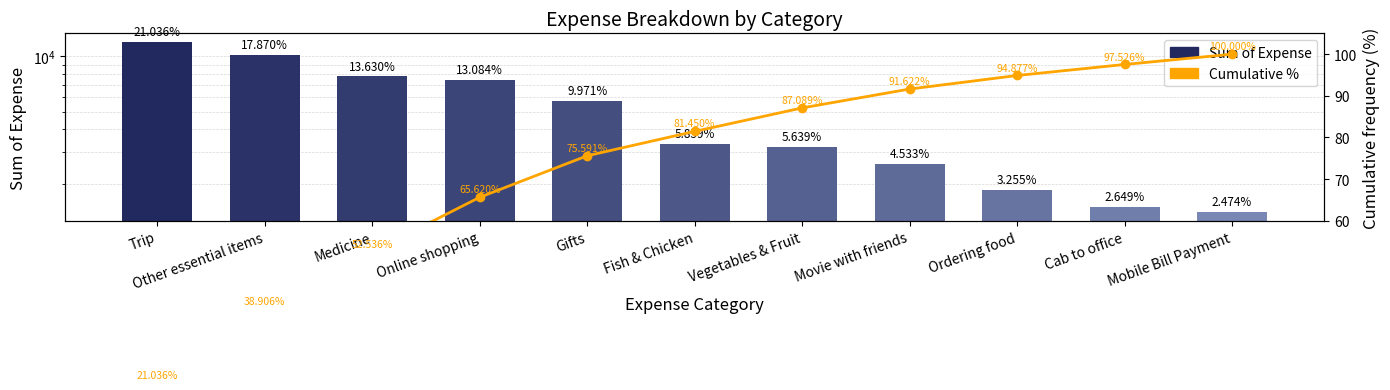

Which category has the highest value across all series?

Trip